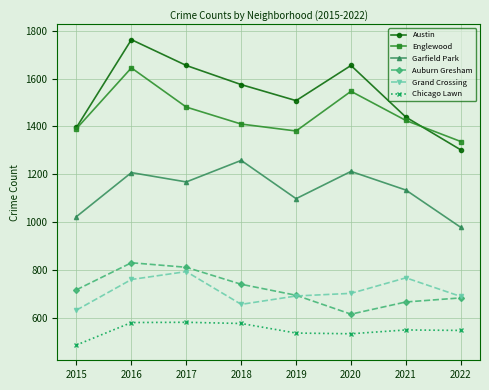

True or false: Grand Crossing and Englewood cross at least once.

False